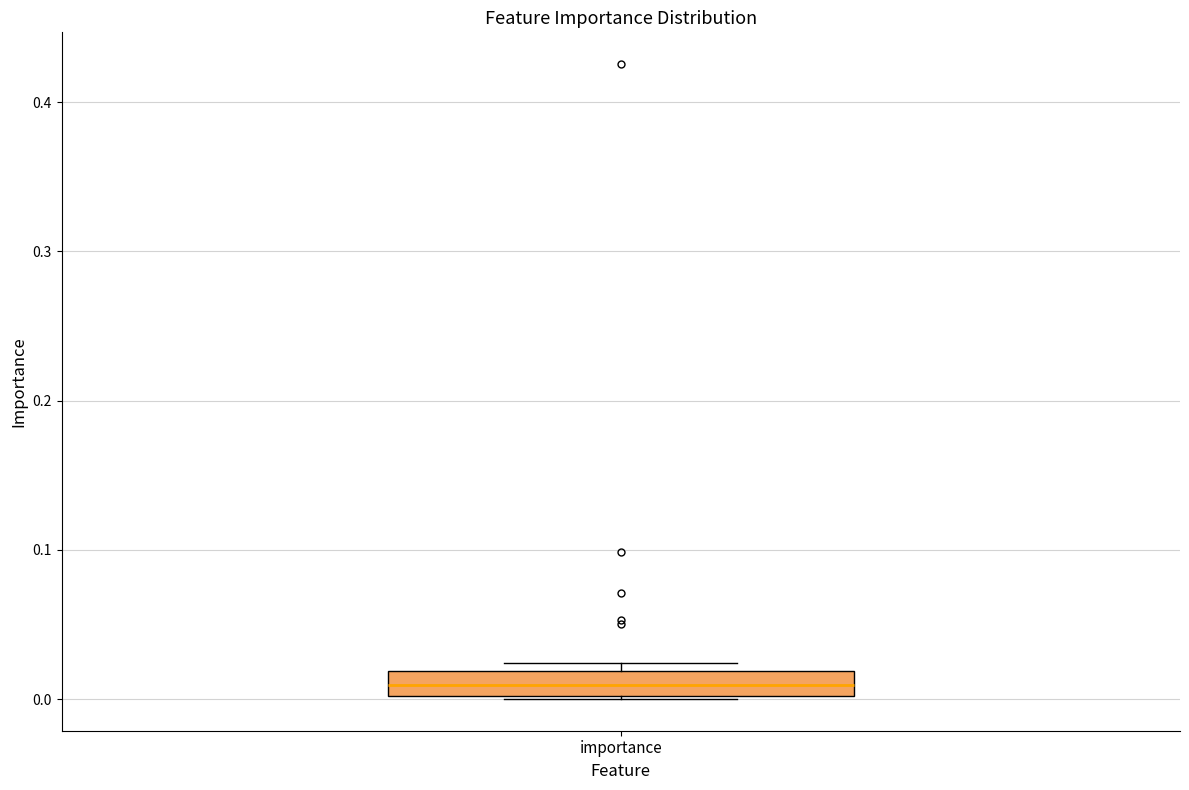

Where is the lower edge of the box for importance on the y-axis? The values are not printed on the chart, so give them approximately, as read against the axis.

0.00